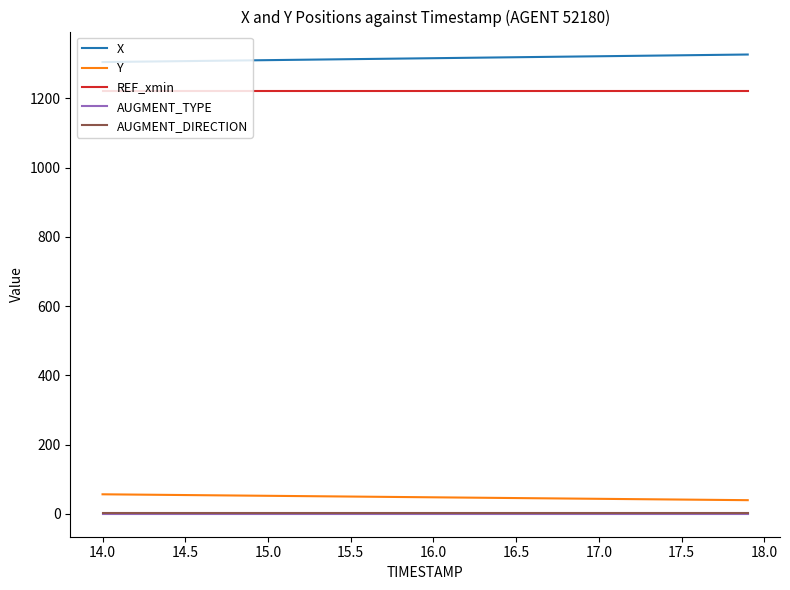

Which series has the largest total across all categories?

X